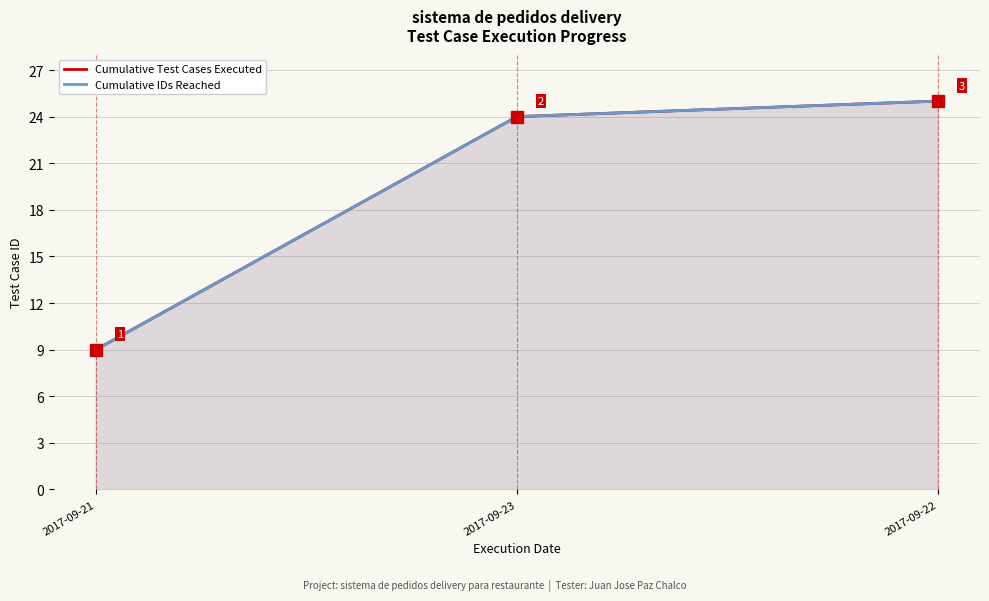

What is the label of the 1st point from the left?

2017-09-21